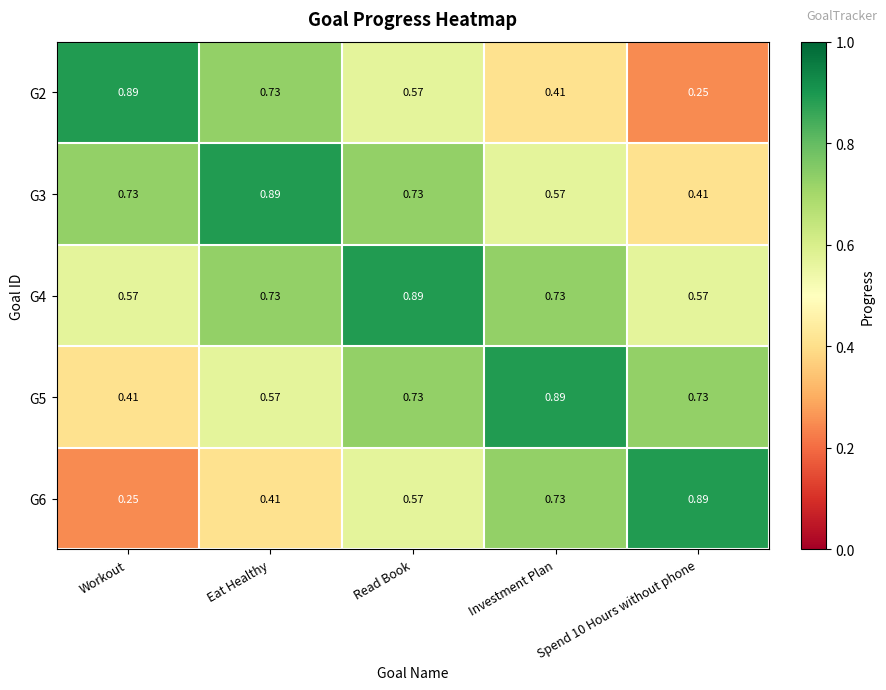

Which category has the lowest value in the G5 series?

Workout